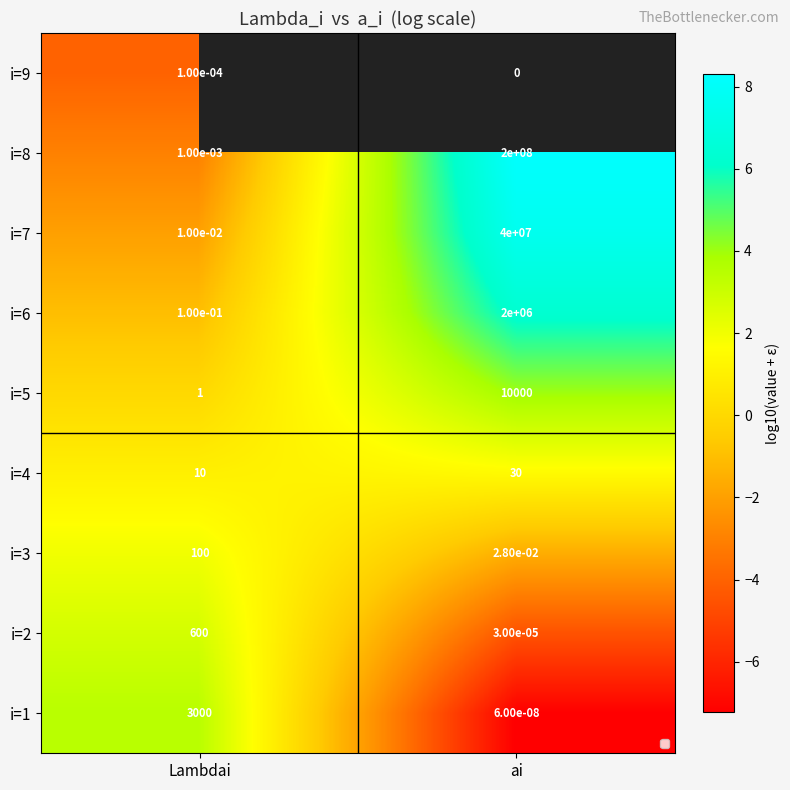

List the labels in order of i=8 value, smallest first.

Lambdai, ai